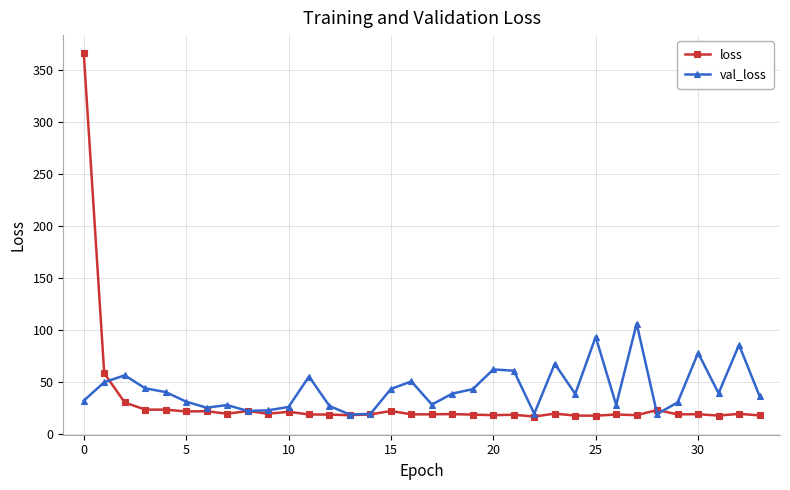

What is the smallest value displayed?

16.4